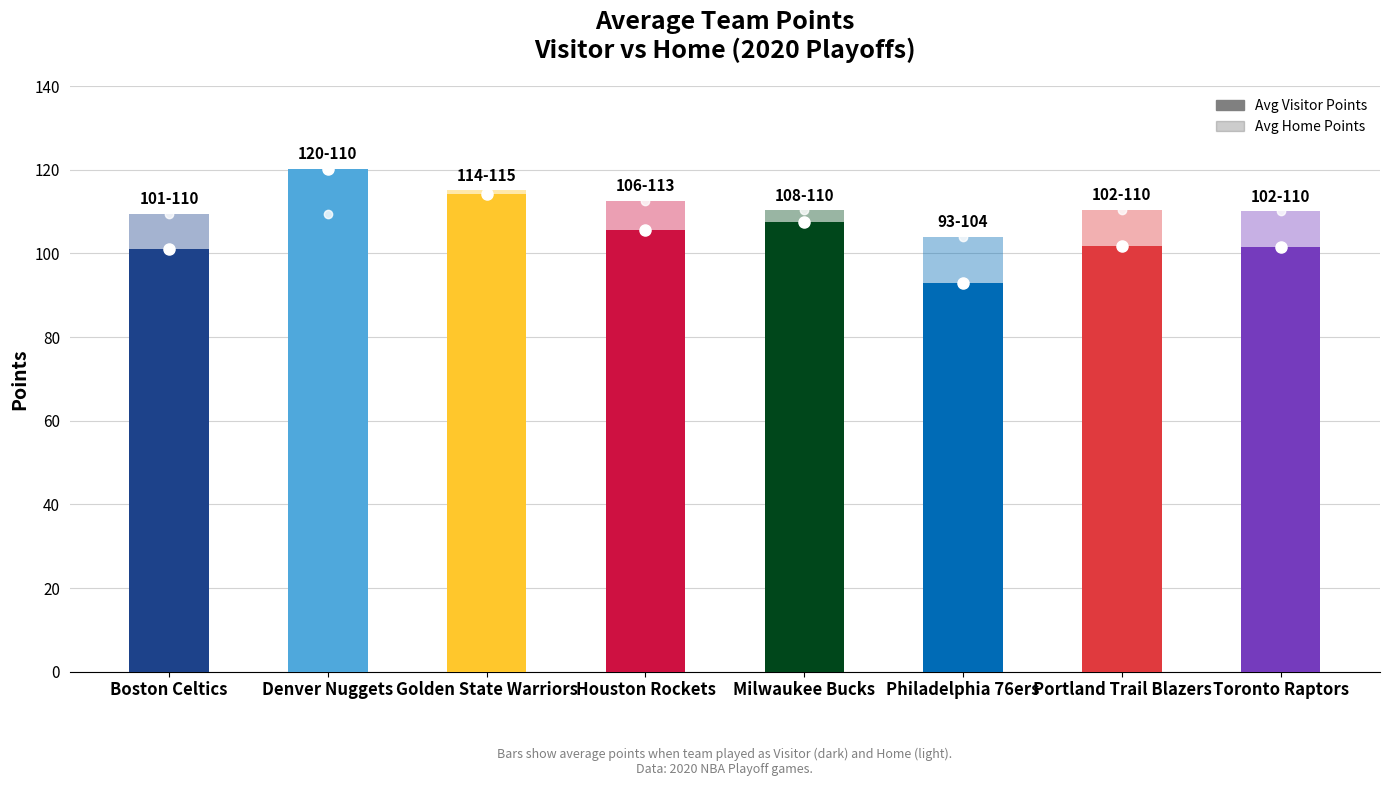

Is the value of Avg Visitor Points at Milwaukee Bucks greater than the value of Avg Home Points at Golden State Warriors?

No